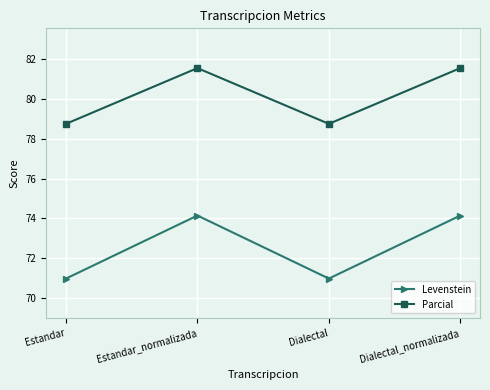

How many Parcial values are between 78 and 81?

2